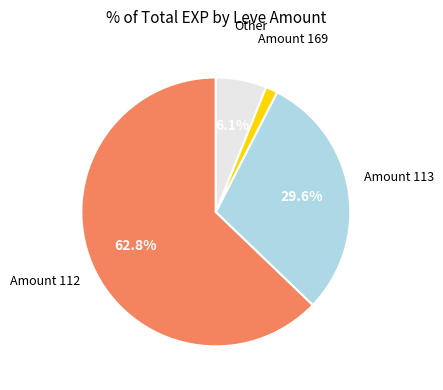

Is there any slice that represents more than half of the pie?

Yes